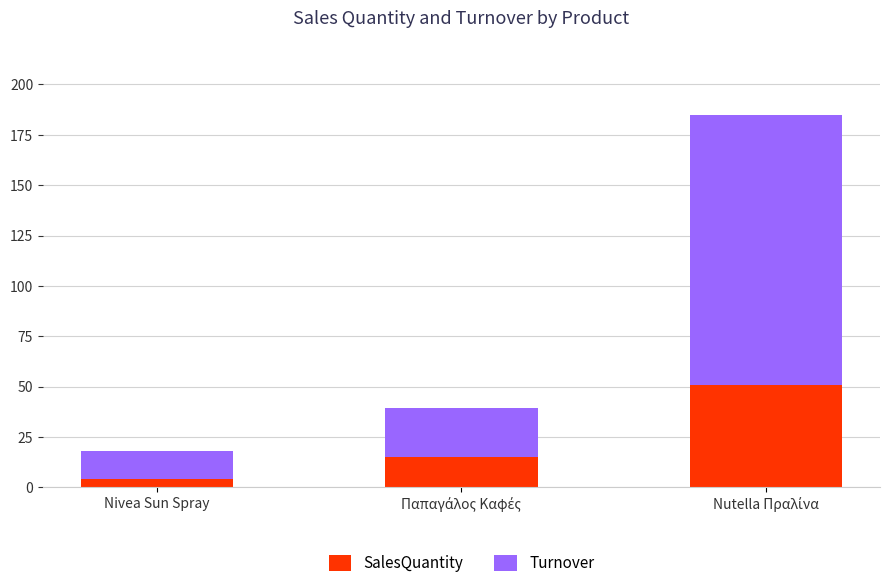

Count the number of data series in this chart.

2